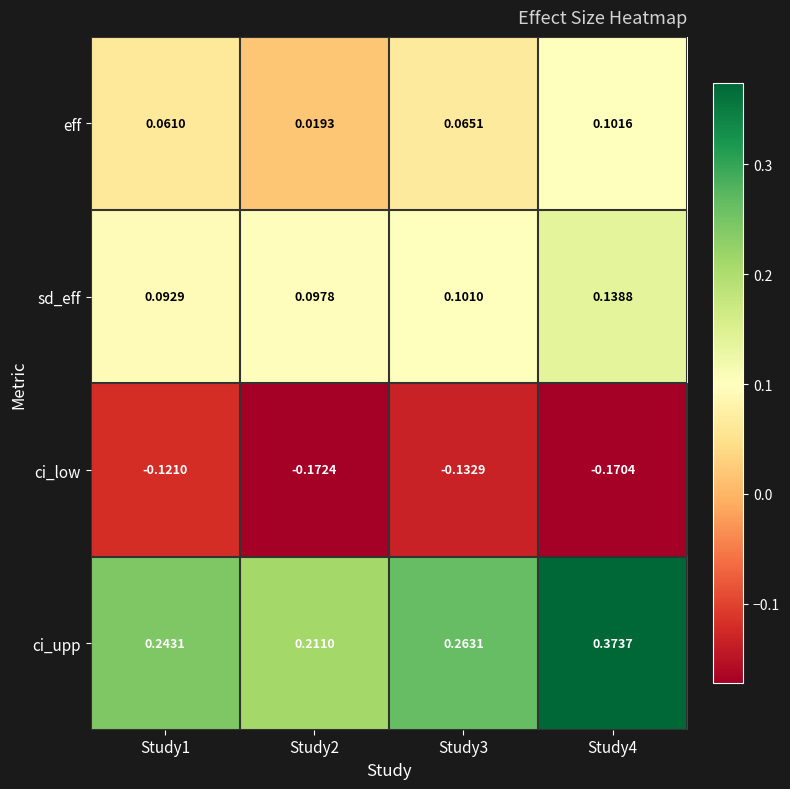

Between Study1 and Study3, which series saw the biggest shift?

ci_upp